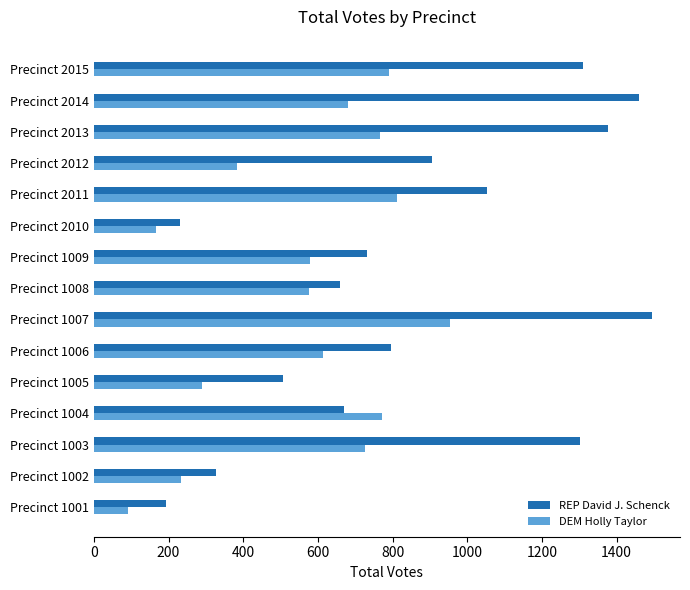

Which series has the largest range (max minus min)?

REP David J. Schenck